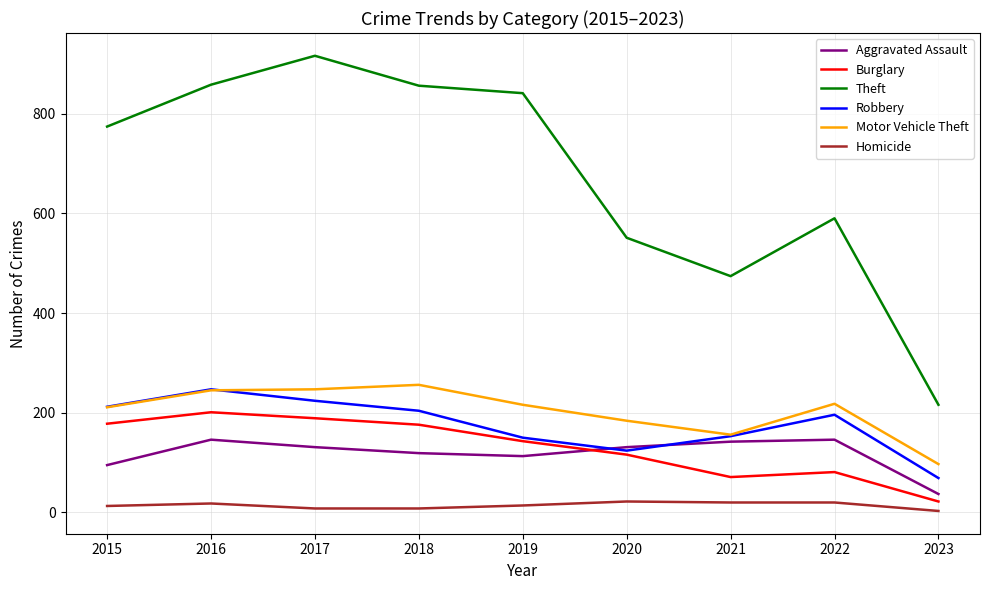

True or false: Burglary and Motor Vehicle Theft intersect in this chart.

False